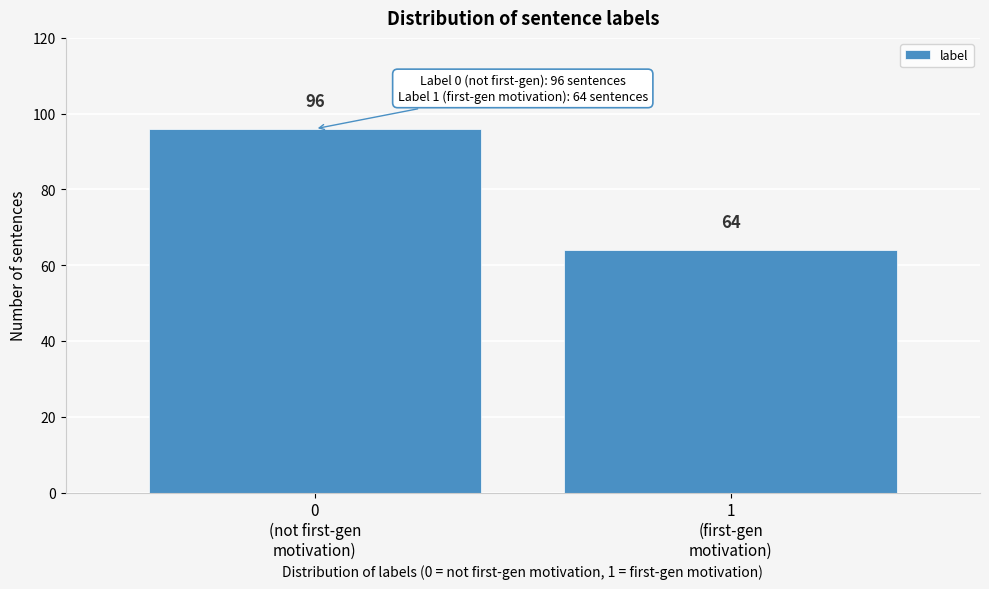

Reading left to right, extract all data points from this chart.

96	64